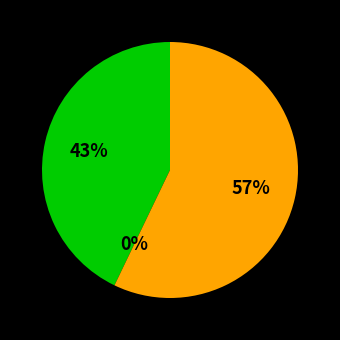

How many slices are in this pie chart?

3